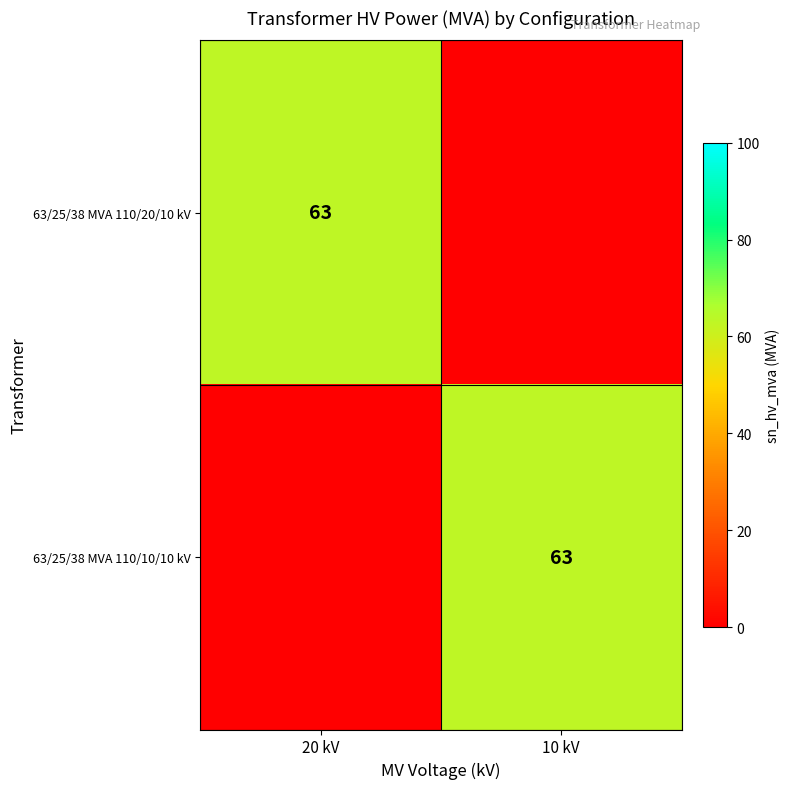

True or false: 63/25/38 MVA 110/10/10 kV has a value of 63 at 10 kV.

True